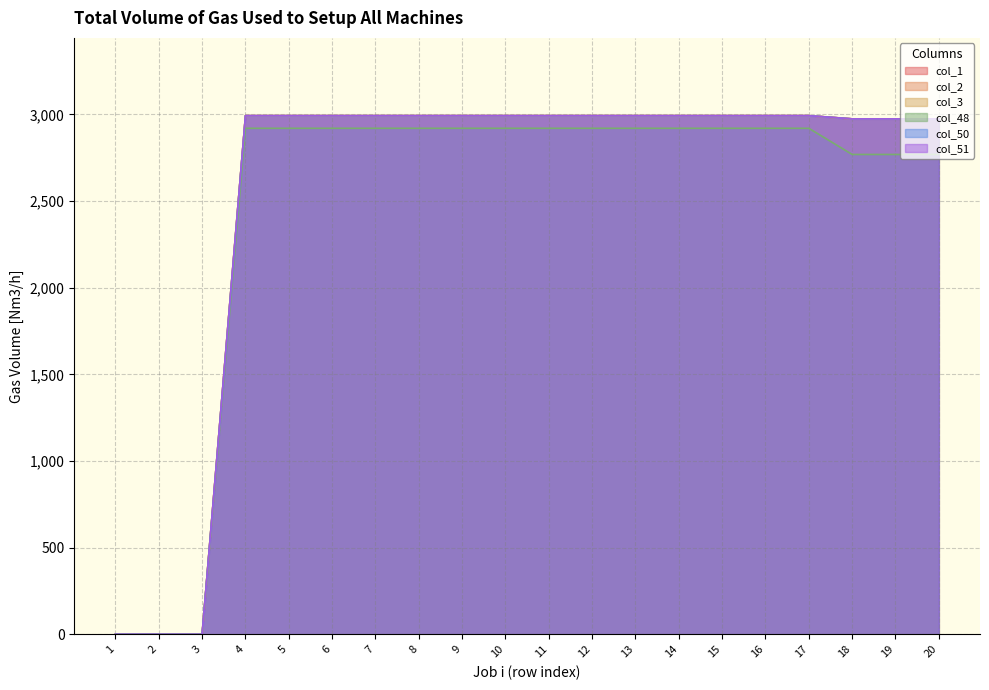

What is the average value of the col_3 series?

2540.4